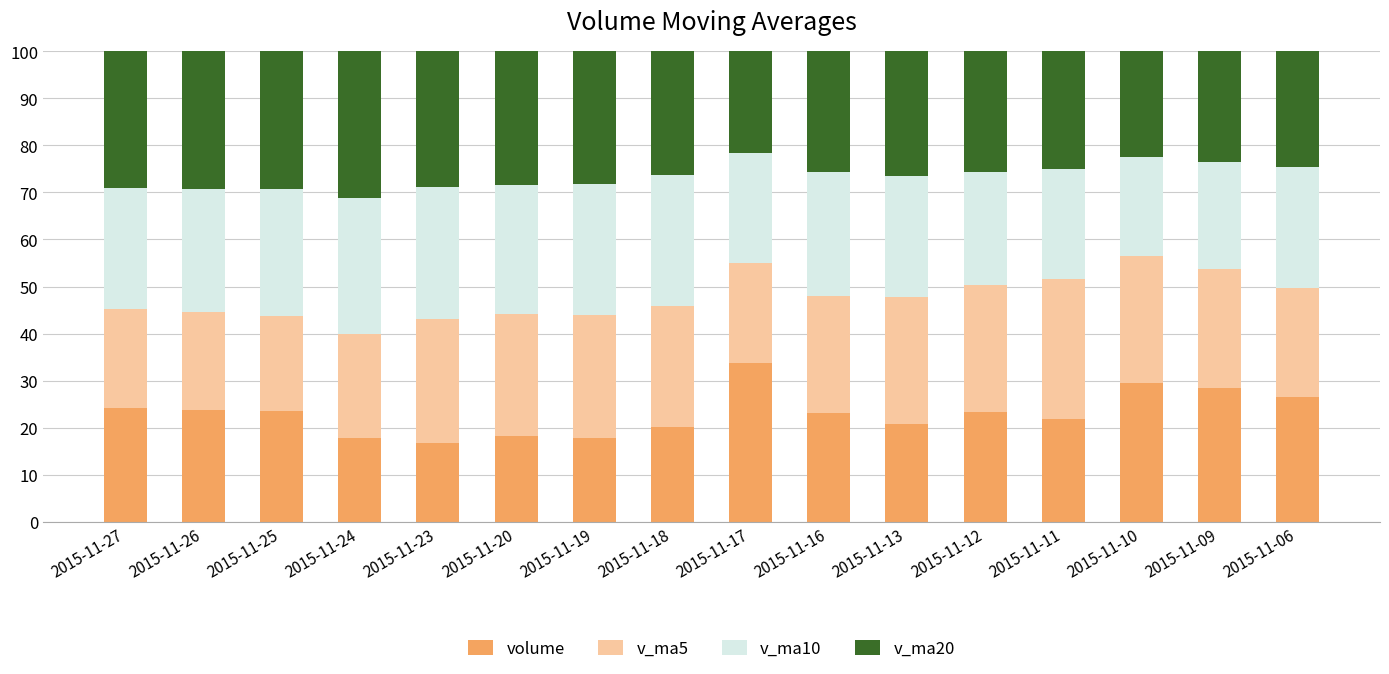

What is the total value across all series at 2015-11-10?

100.0